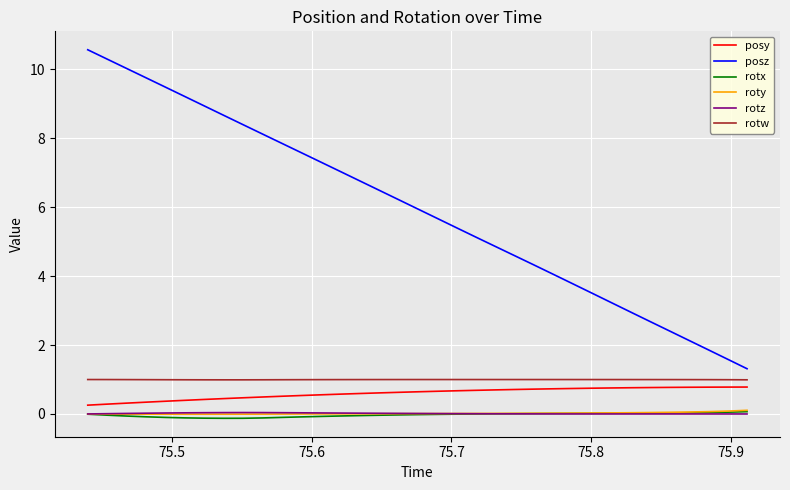

What is the maximum value shown in the chart?

10.6